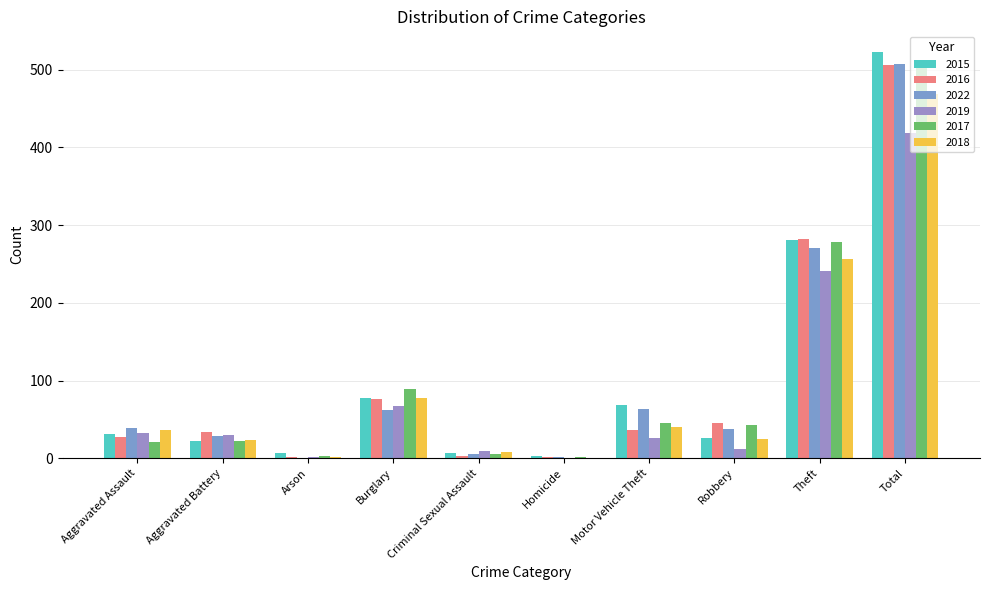

Which series changed the most between Burglary and Motor Vehicle Theft?

2017